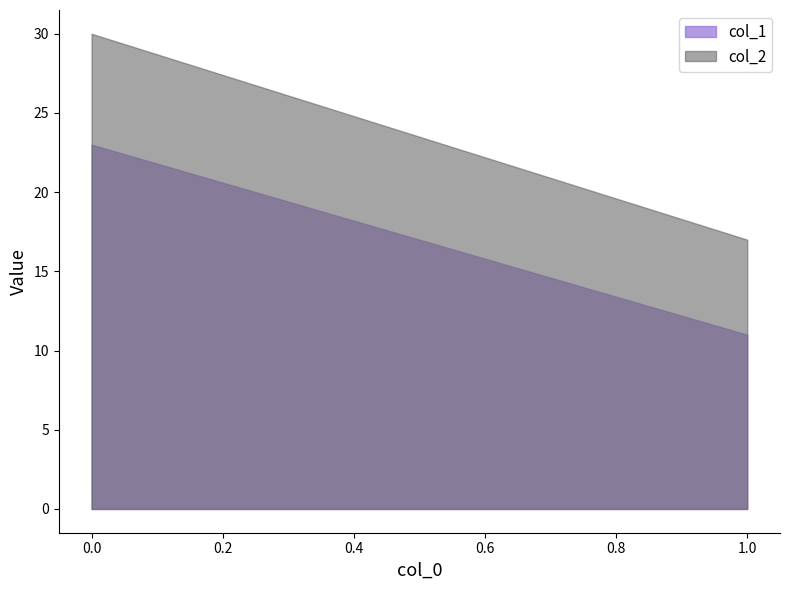

What is the total value across all series at 1?

28